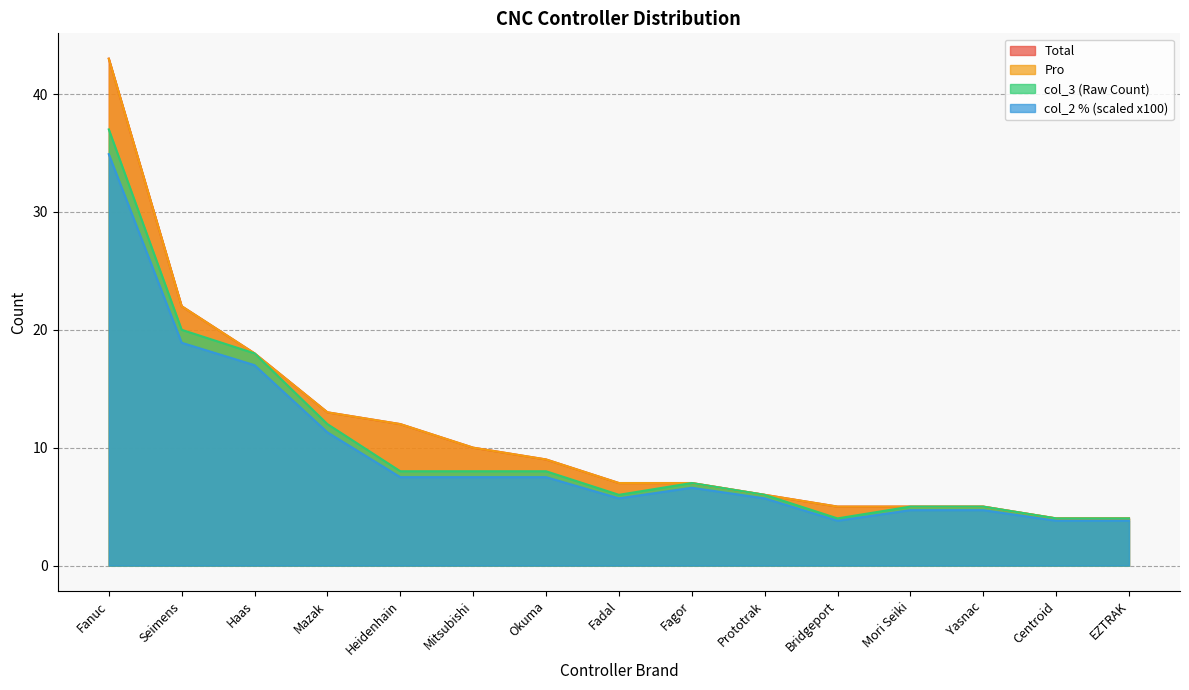

Reading left to right, list all the values displayed in this chart.

Total: 43.0	22.0	18.0	13.0	12.0	10.0	9.0	7.0	7.0	6.0	5.0	5.0	5.0	4.0	4.0
Pro: 43.0	22.0	18.0	13.0	12.0	10.0	9.0	7.0	7.0	6.0	5.0	5.0	5.0	4.0	4.0
col_3: 37.0	20.0	18.0	12.0	8.0	8.0	8.0	6.0	7.0	6.0	4.0	5.0	5.0	4.0	4.0
col_2_pct: 34.9	18.9	17.0	11.3	7.5	7.5	7.5	5.7	6.6	5.7	3.8	4.7	4.7	3.8	3.8